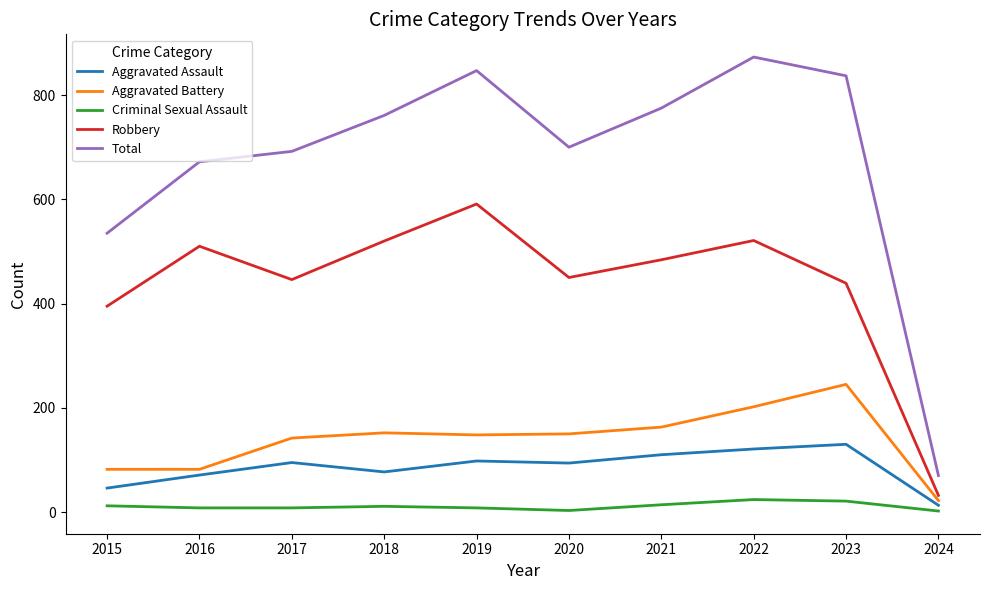

How many lines are shown in the chart?

5